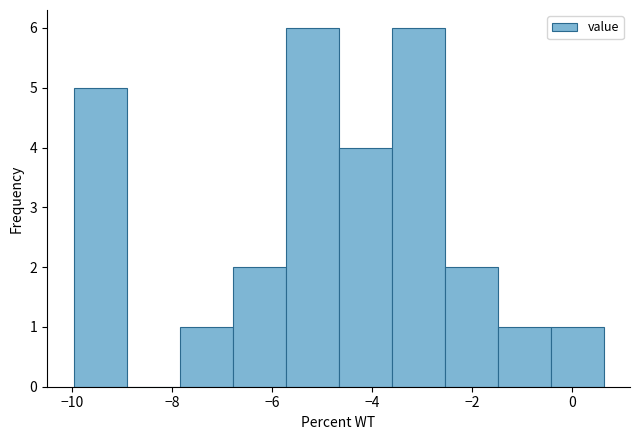

Reading left to right, list every bar in this chart as the range it spans on the x-axis followed by its height. Neither the bar edges nor the heights are printed on the chart, so give them approximately, as read against the axes.

-10.0 to -9.0: 5
-9.0 to -7.8: 0
-7.8 to -6.8: 1
-6.8 to -5.8: 2
-5.8 to -4.6: 6
-4.6 to -3.6: 4
-3.6 to -2.6: 6
-2.6 to -1.4: 2
-1.4 to -0.4: 1
-0.4 to 0.6: 1